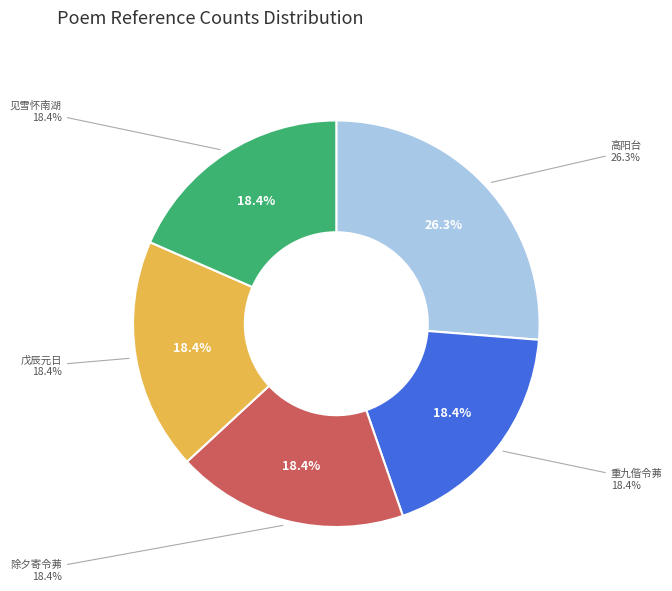

What percentage is the 高阳台 梁思杨令茀女士塑制大观园模型 slice, to the nearest percent?

26%